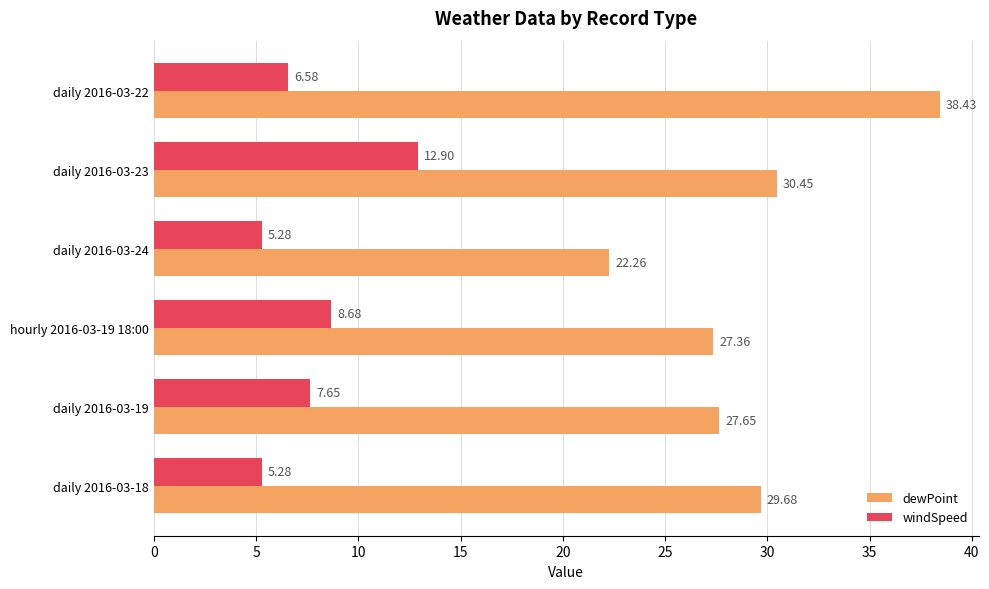

How many values in the windSpeed series are below 7?

3